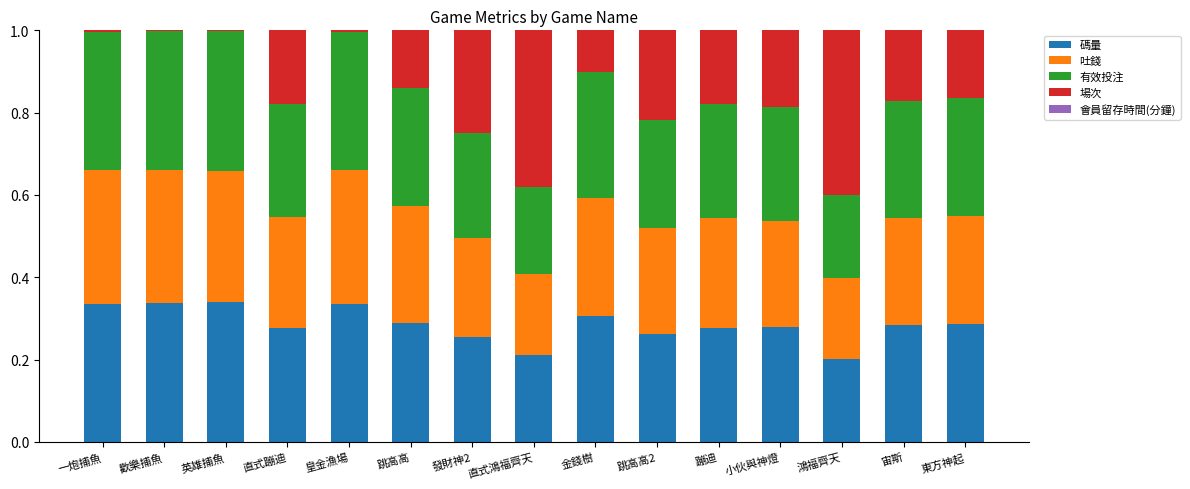

The 碼量 series shows 0.3 at 東方神起. True or false?

True